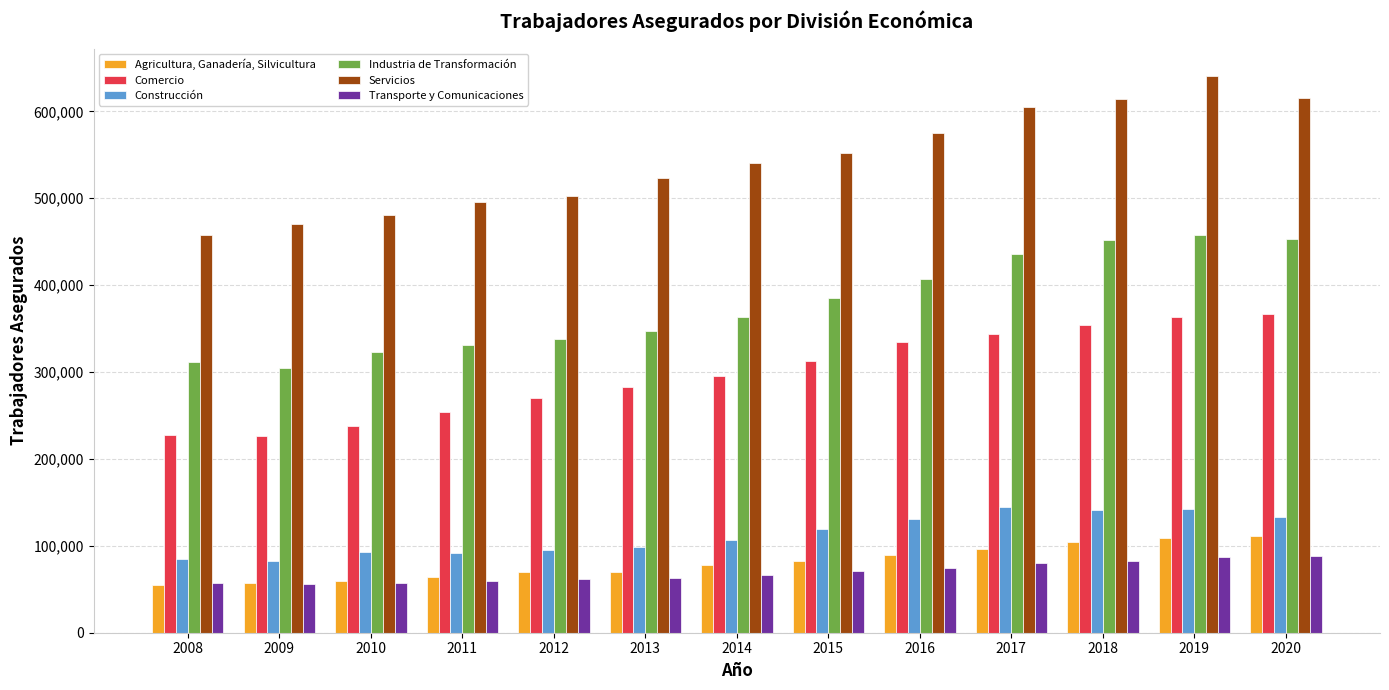

What is the difference between the highest and lowest values at 2020?

526355